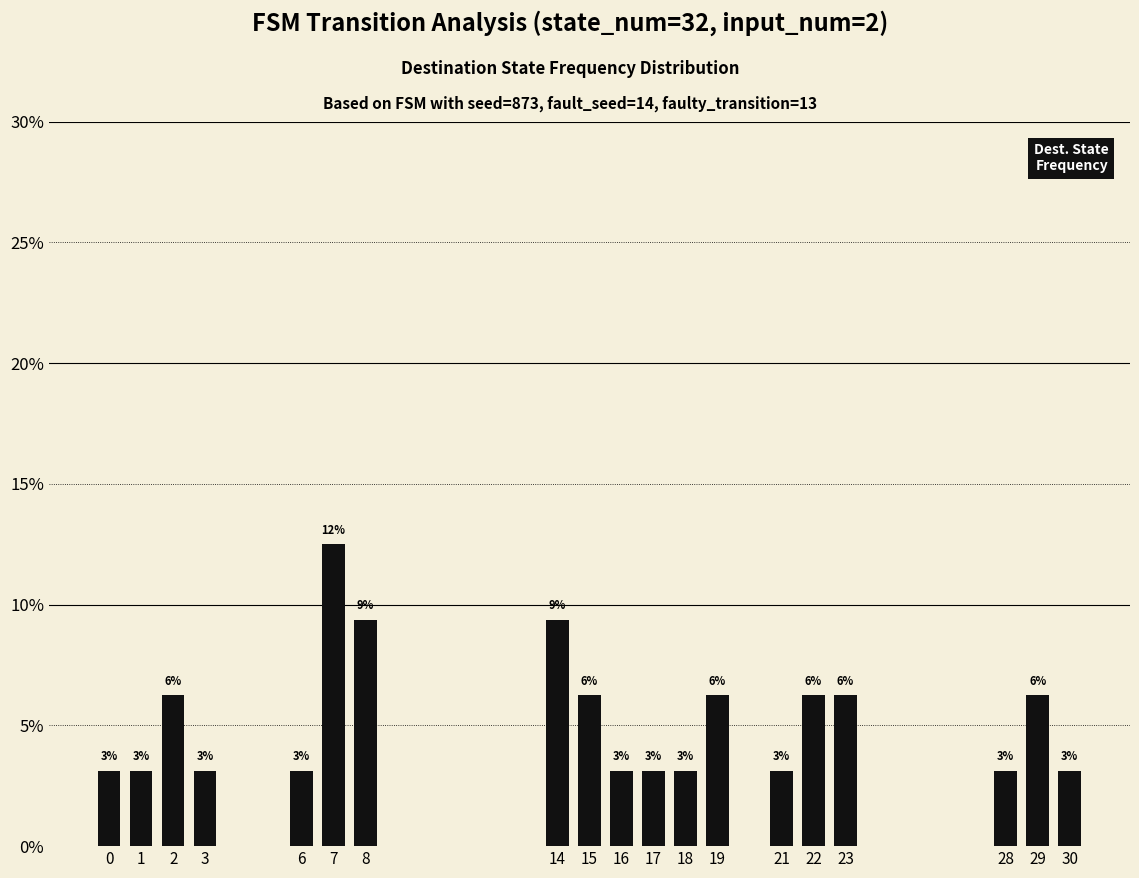

How many bars are there in total?

19